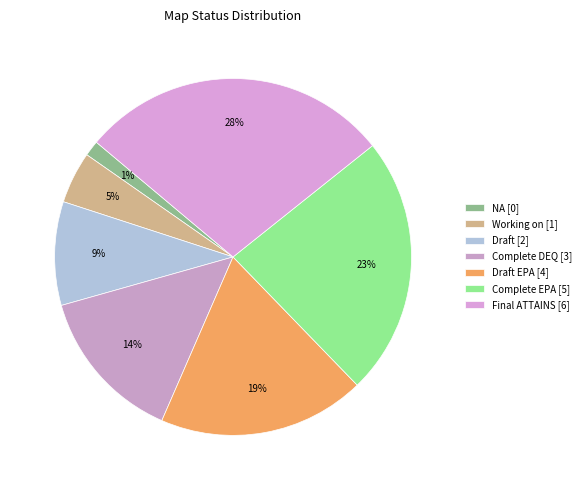

How many slices are in this pie chart?

7